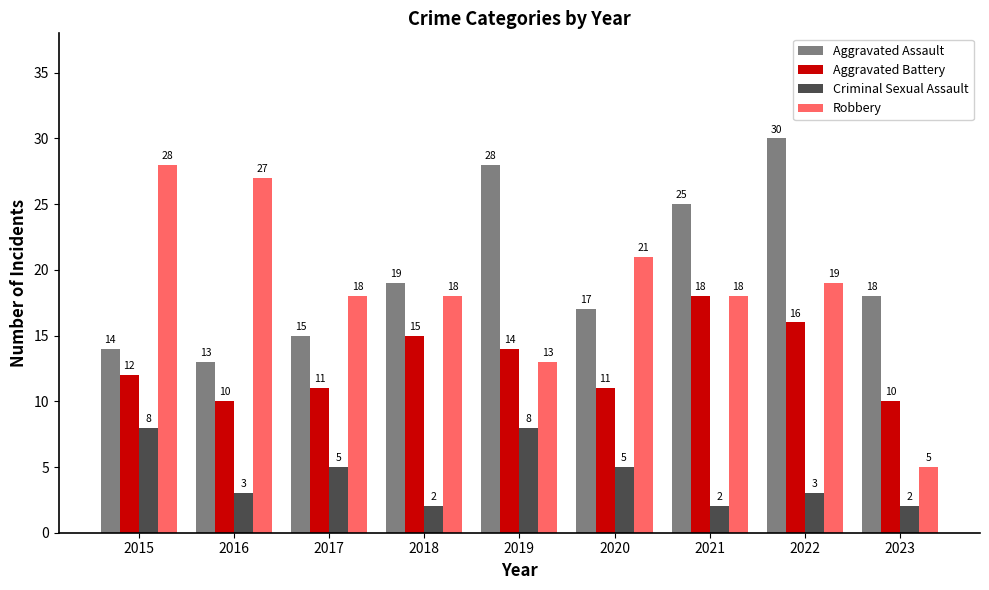

Rank the series at 2022 from lowest to highest value.

Criminal Sexual Assault, Aggravated Battery, Robbery, Aggravated Assault